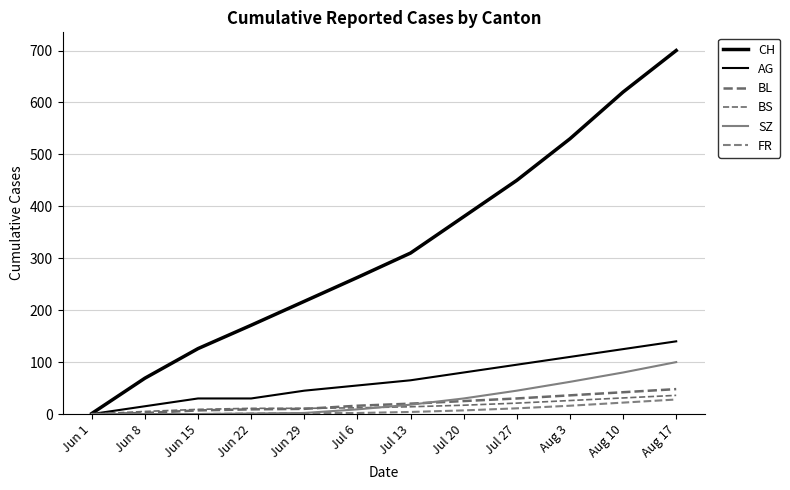

Is this an area chart (filled region under the line)?

No